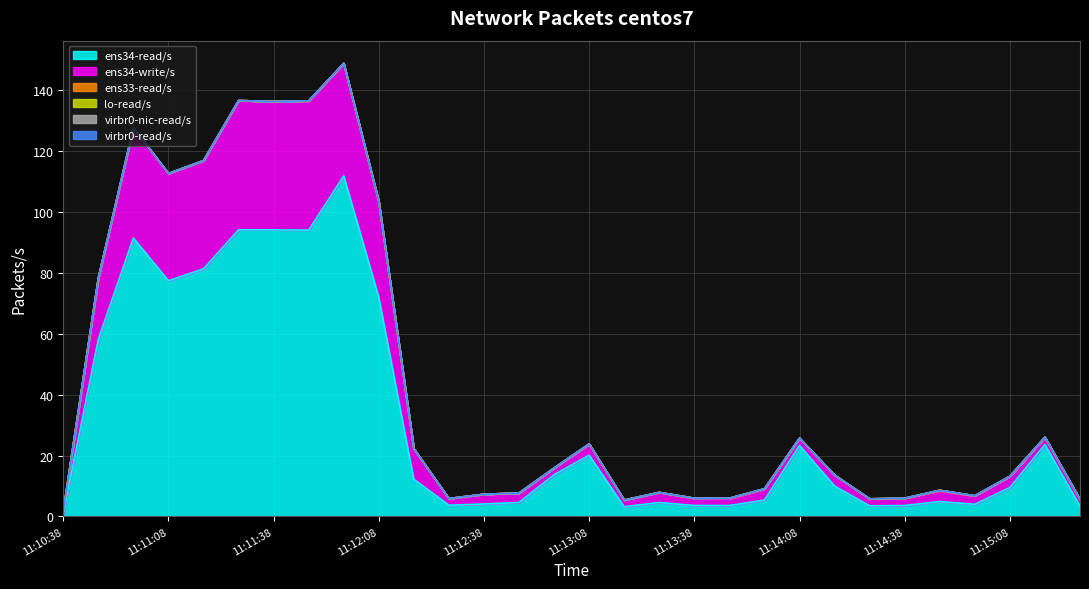

Rank the categories by ens34-read/s value from lowest to highest.

11:10:38, 11:13:18, 11:15:28, 11:14:28, 11:13:38, 11:13:48, 11:14:38, 11:12:28, 11:14:58, 11:12:38, 11:12:48, 11:13:28, 11:14:48, 11:13:58, 11:15:08, 11:14:18, 11:12:18, 11:12:58, 11:13:08, 11:14:08, 11:15:18, 11:10:48, 11:12:08, 11:11:08, 11:11:18, 11:10:58, 11:11:48, 11:11:28, 11:11:38, 11:11:58